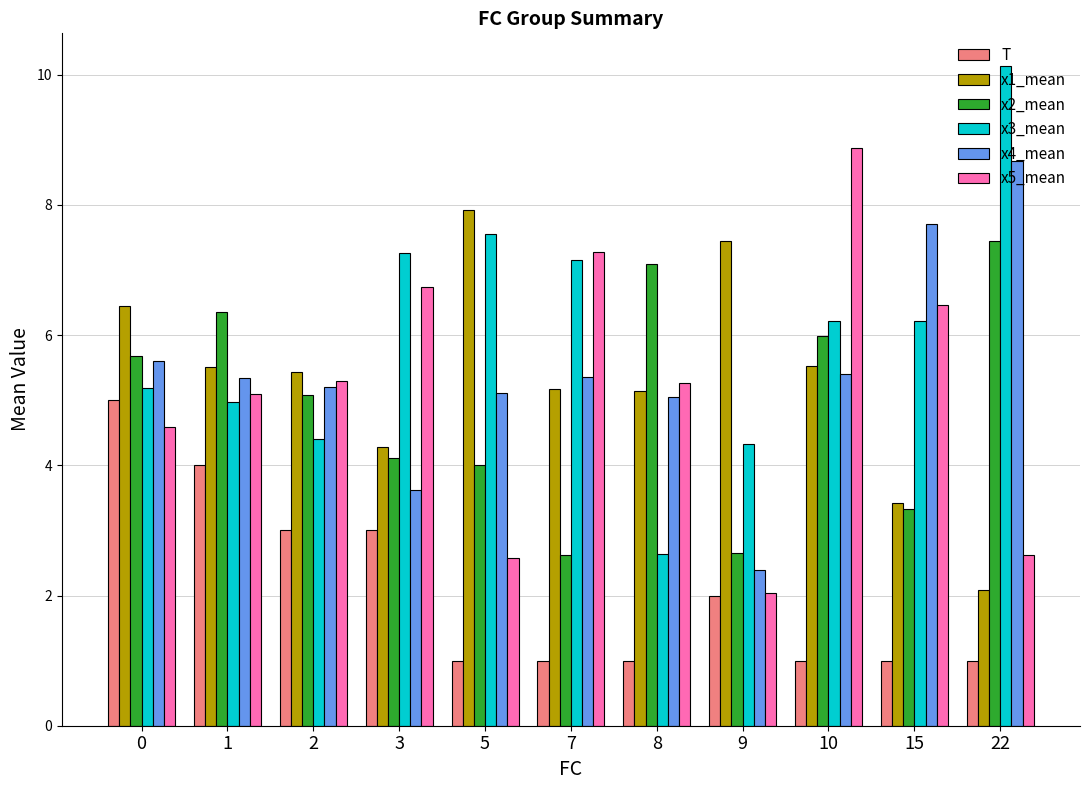

What is the sum of all x2_mean values?

54.4